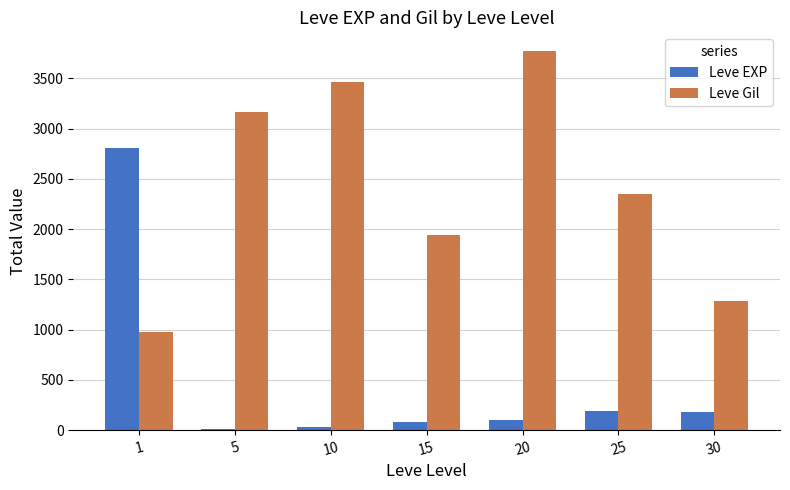

Rank the series at 10 from highest to lowest value.

Leve Gil, Leve EXP